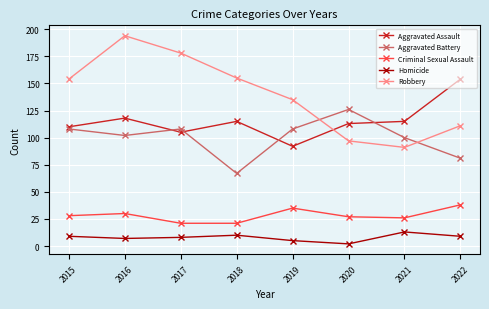

Does the chart display data point markers on the line(s)?

Yes